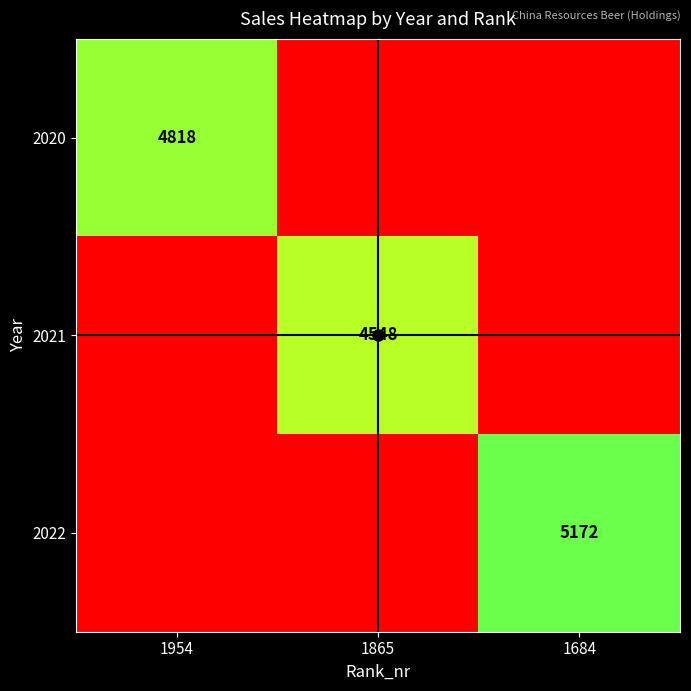

Is it true that 2020 equals 6307 at 1954?

False